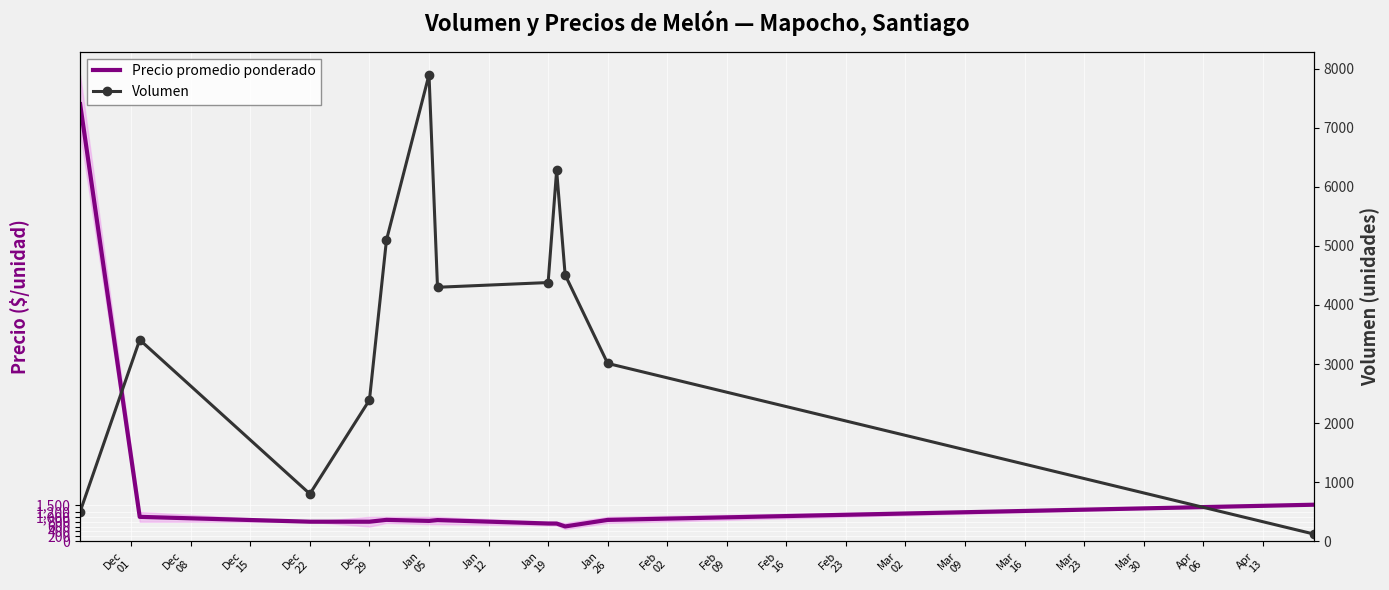

Is it true that Precio promedio ponderado equals 342.7 at Jan
05?

True